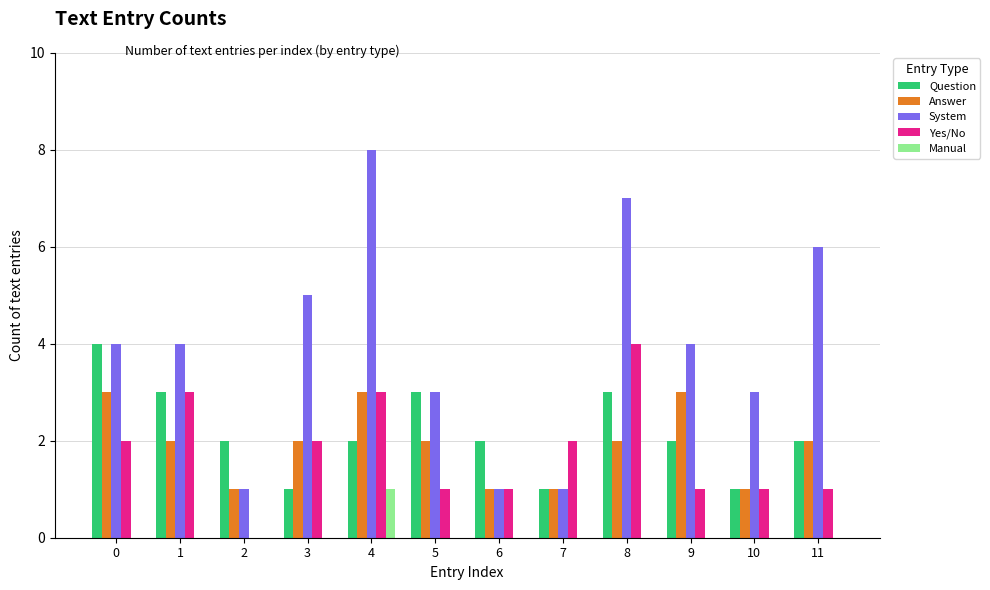

At which category is the sum across all series the highest?

4